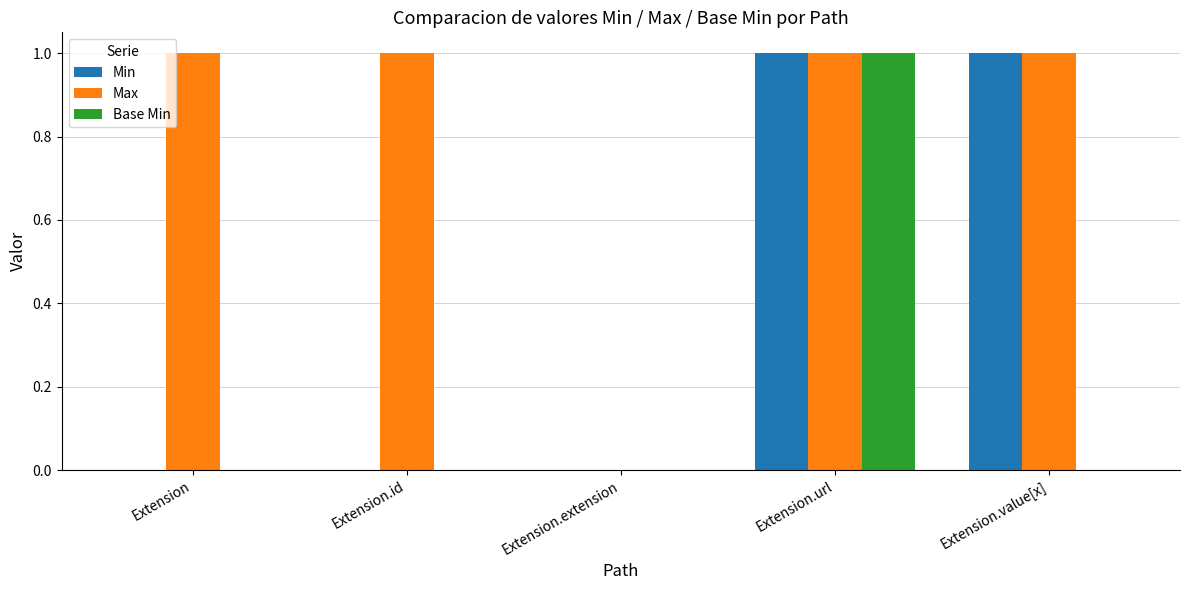

How many series are shown in this chart?

3